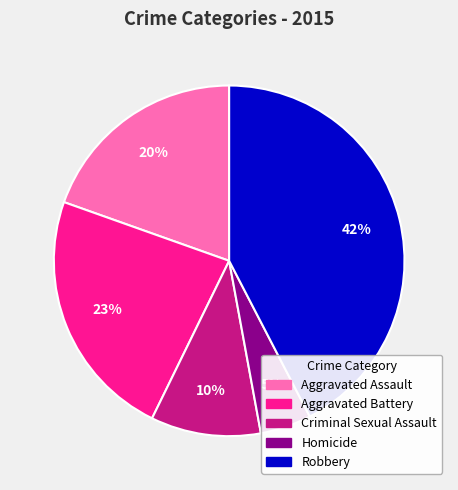

Between Aggravated Assault and Robbery, which is larger?

Robbery